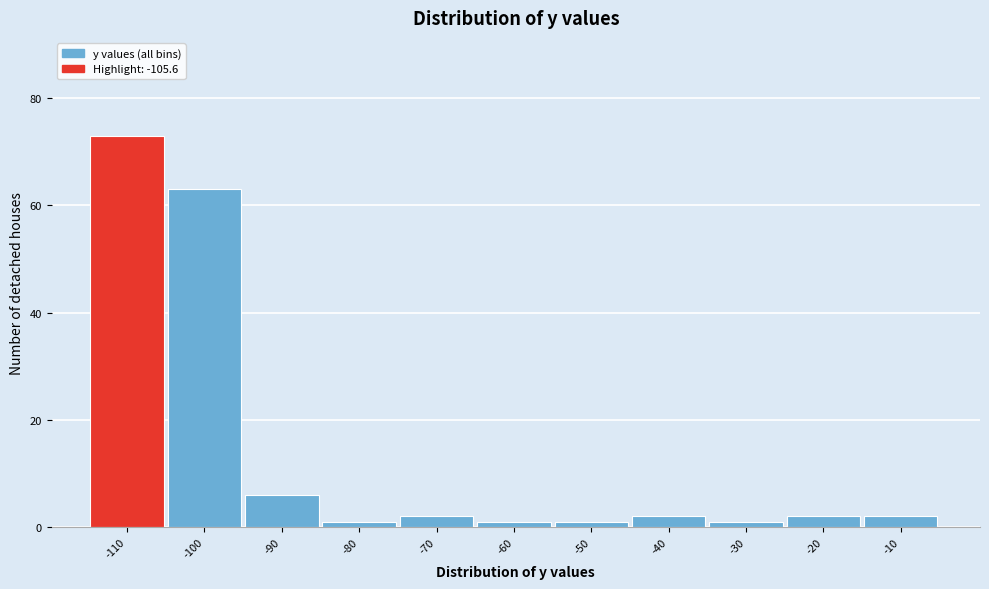

Reading right to left, extract all data points from this chart.

-10=2	-20=2	-30=1	-40=2	-50=1	-60=1	-70=2	-80=1	-90=6	-100=63	-110=73